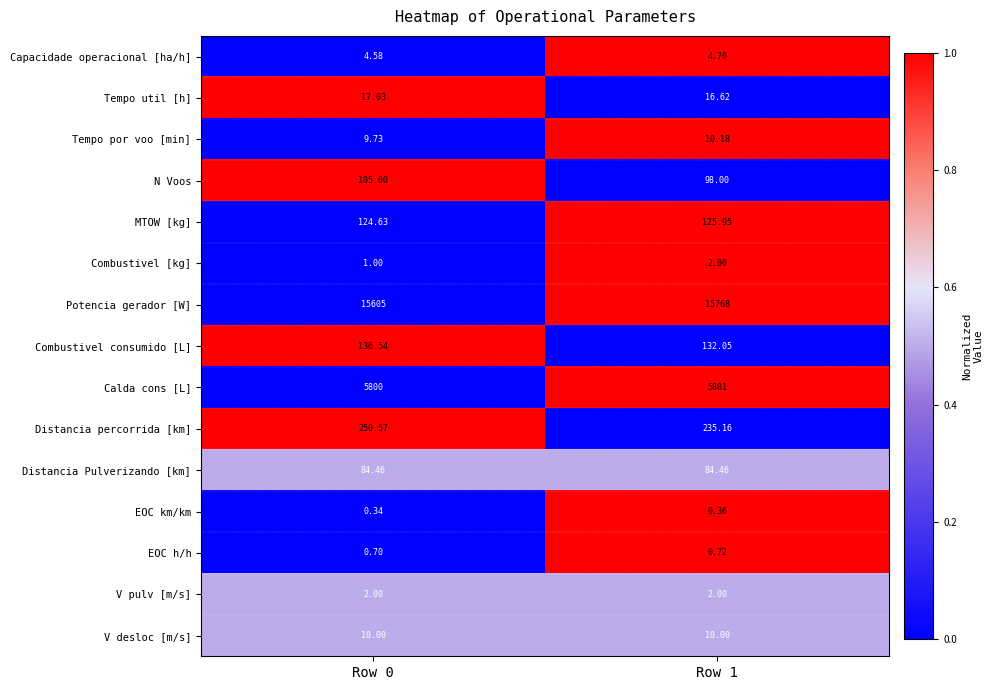

Which series has the largest total across all categories?

Potencia gerador [W]